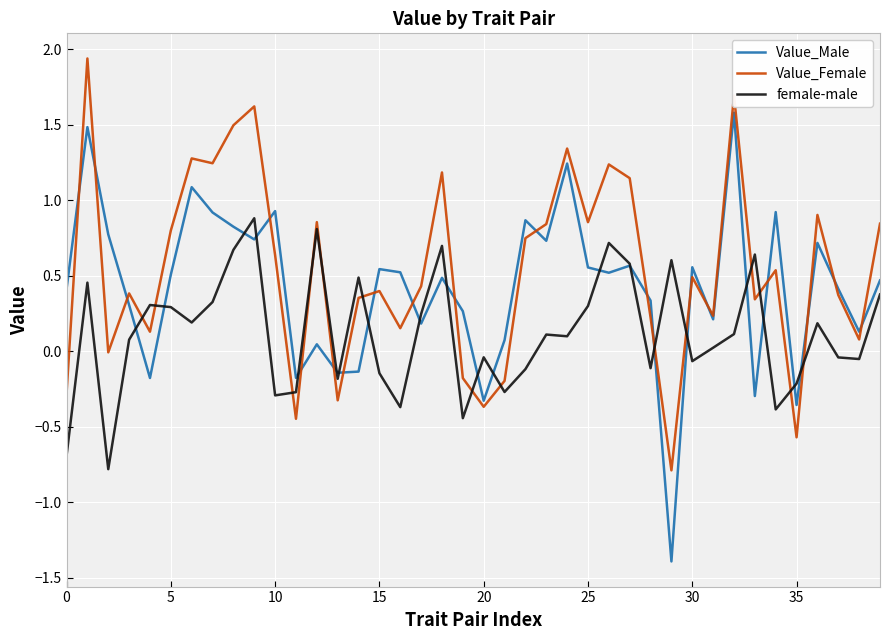

What is the smallest value displayed?

-1.4